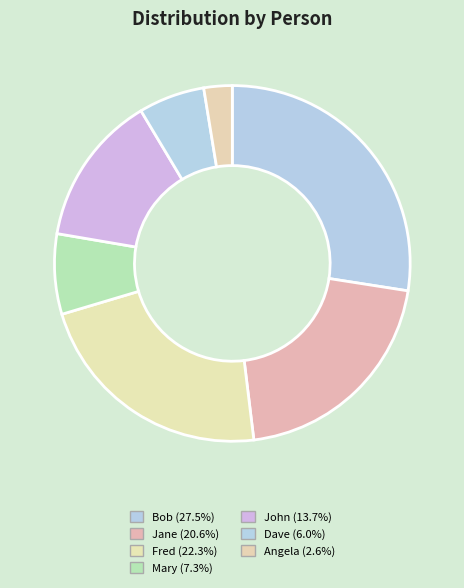

How many segments does this pie chart have?

7